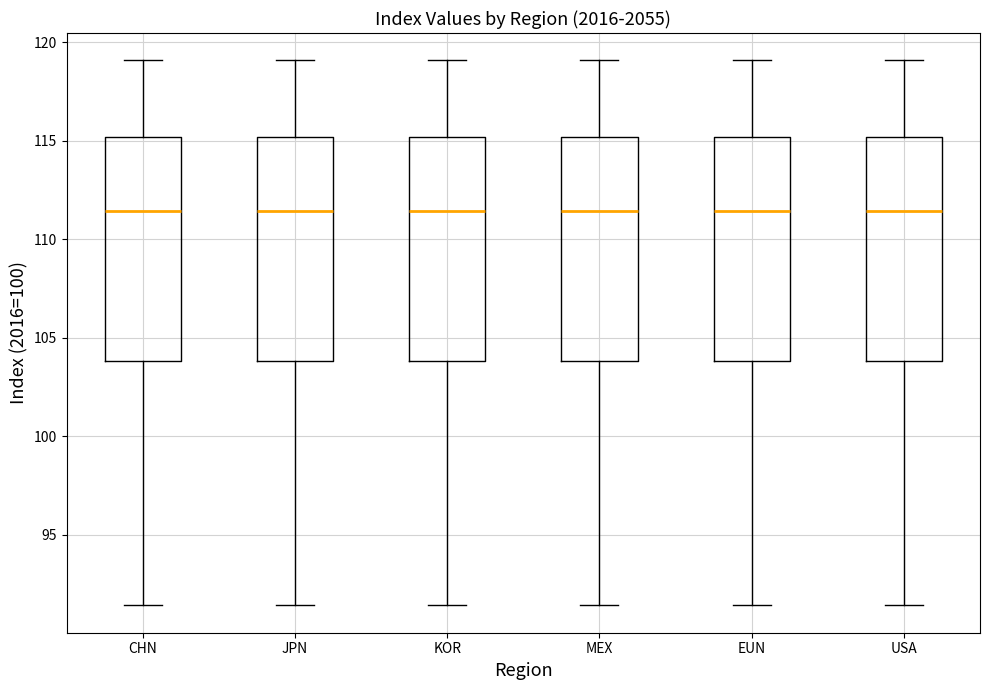

Reading left to right, read every box against the y-axis: the position of its median line, the range the box covers, and the ends of its whiskers. The values are not printed on the chart, so give them approximately, as read against the axis.

CHN: median 111.5, box 104.0 to 115.0, whiskers 91.5 to 119.0
JPN: median 111.5, box 104.0 to 115.0, whiskers 91.5 to 119.0
KOR: median 111.5, box 104.0 to 115.0, whiskers 91.5 to 119.0
MEX: median 111.5, box 104.0 to 115.0, whiskers 91.5 to 119.0
EUN: median 111.5, box 104.0 to 115.0, whiskers 91.5 to 119.0
USA: median 111.5, box 104.0 to 115.0, whiskers 91.5 to 119.0